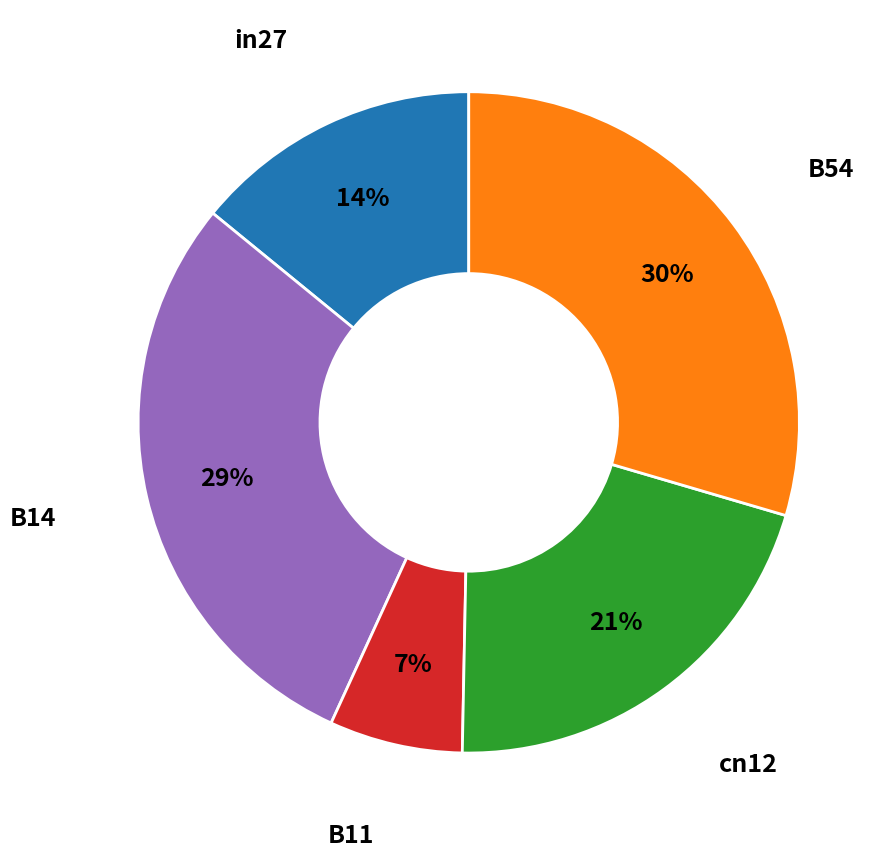

To the nearest percent, what is the difference between the largest and smallest slice percentages?

23%